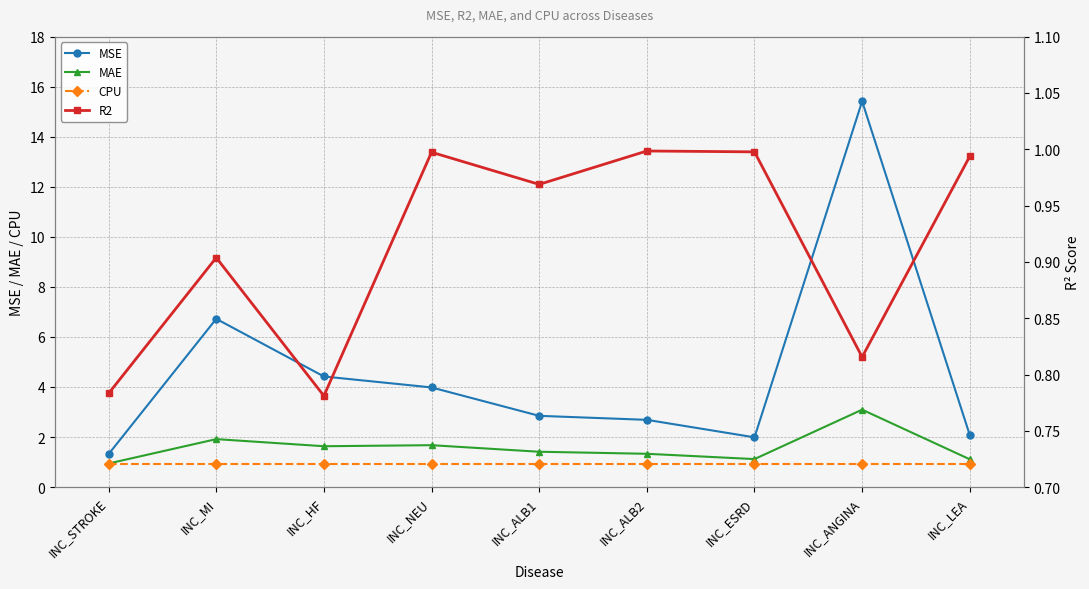

What is the difference between the MAE values at INC_ALB1 and INC_MI?

0.5